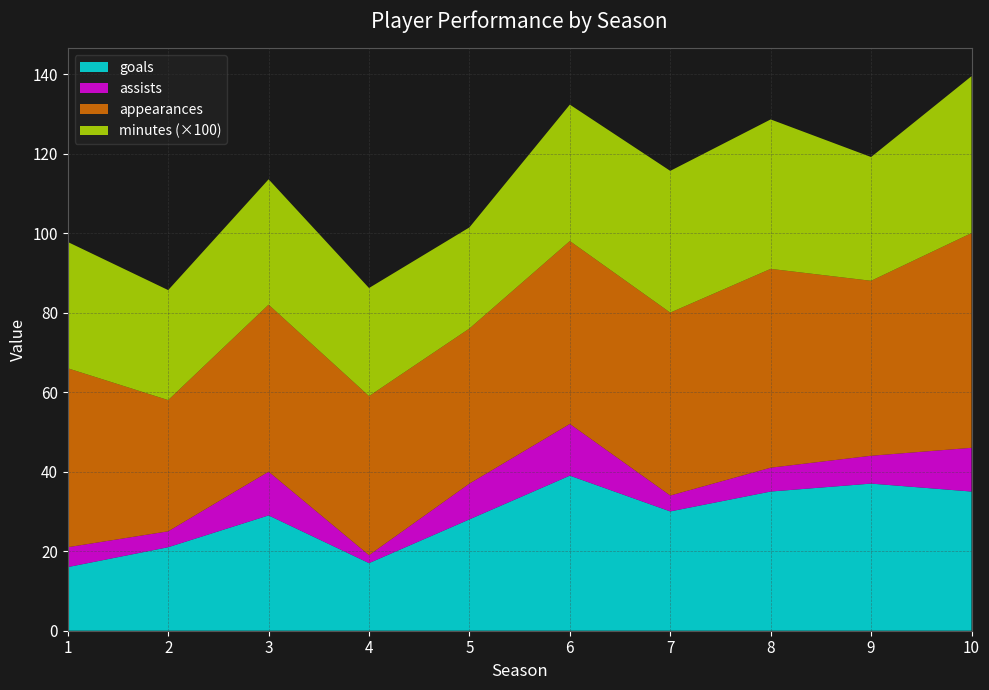

Reading right to left, extract all data points from this chart.

goals: 35	37	35	30	39	28	17	29	21	16
assists: 11	7	6	4	13	9	2	11	4	5
appearances: 54	44	50	46	46	39	40	42	33	45
minutes: 3945	3112	3758	3564	3430	2543	2718	3152	2766	3176